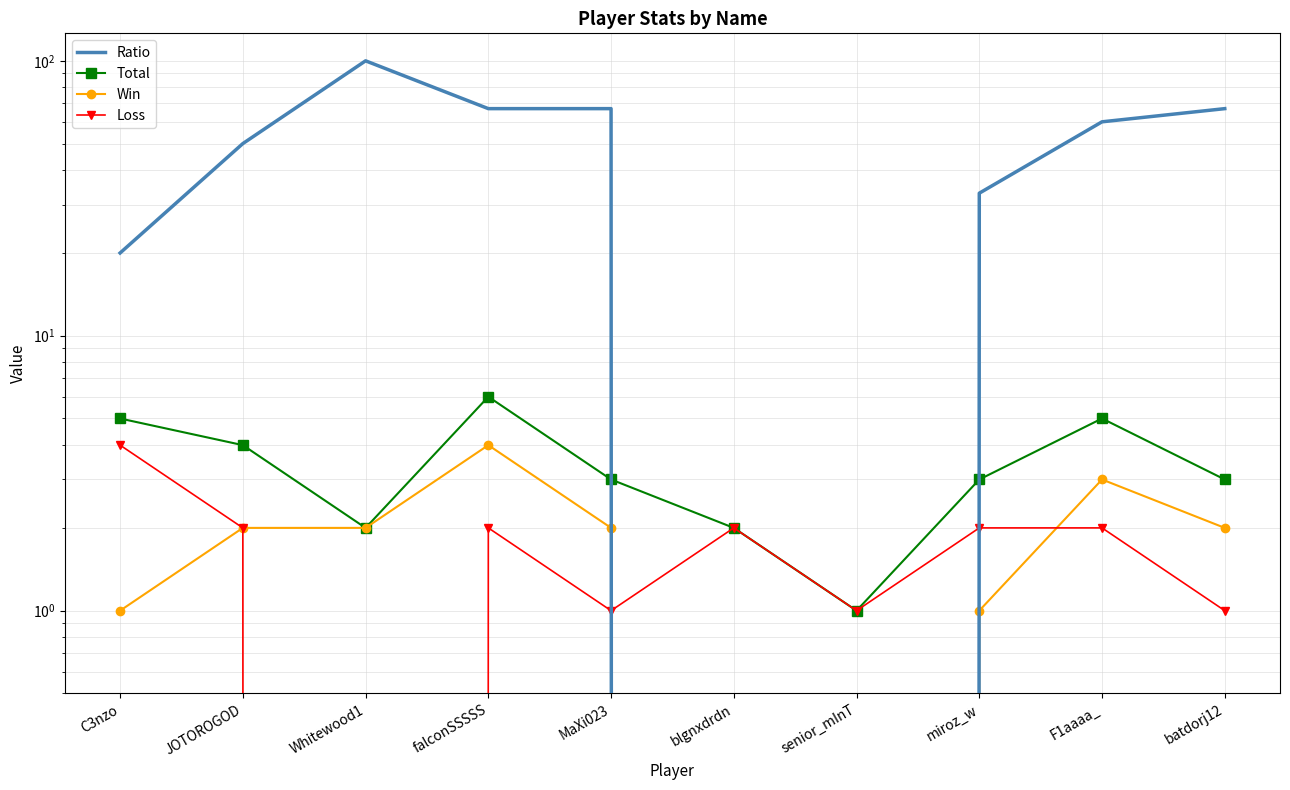

At which label is Ratio closest to 50?

JOTOROGOD